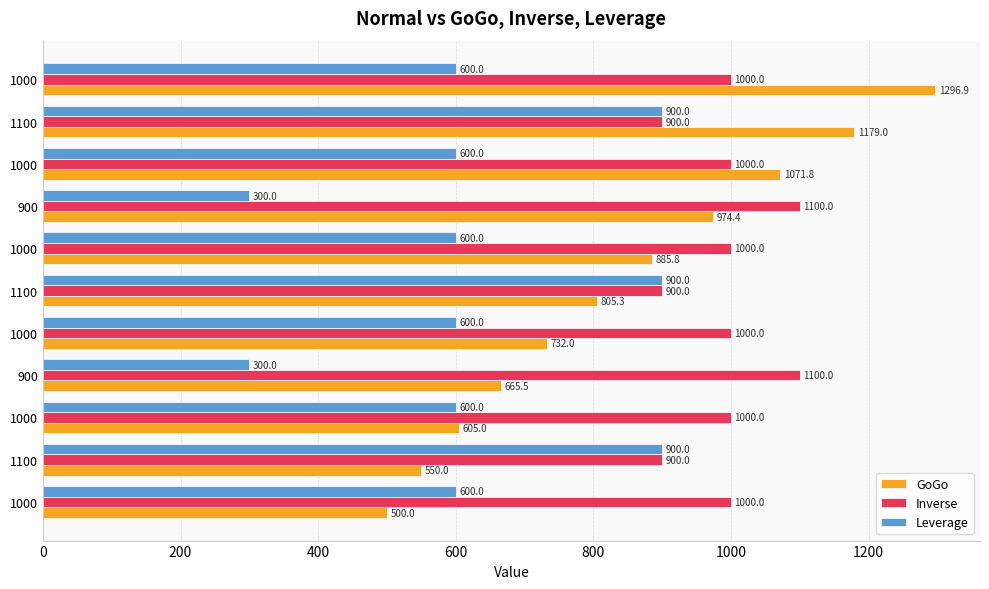

Count the number of data series in this chart.

3